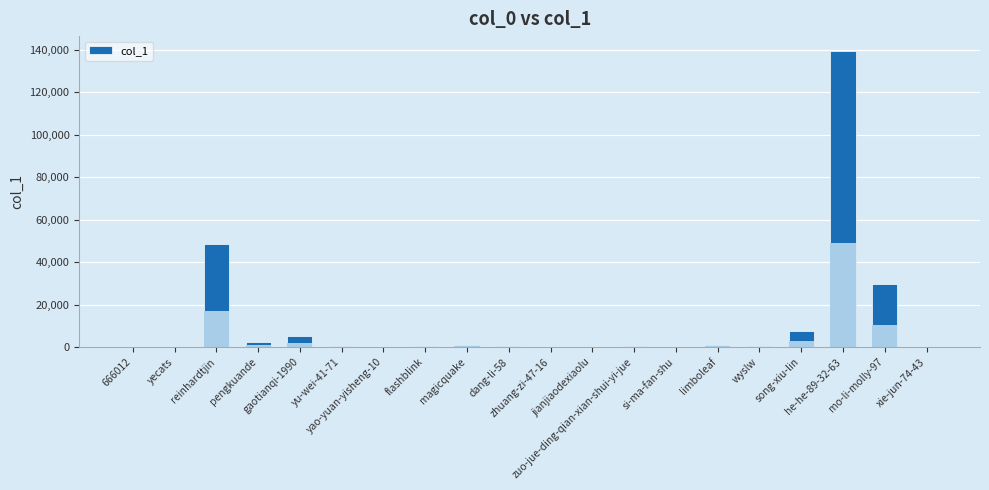

What is the ratio of the value at yu-wei-41-71 to the value at magicquake?

0.4